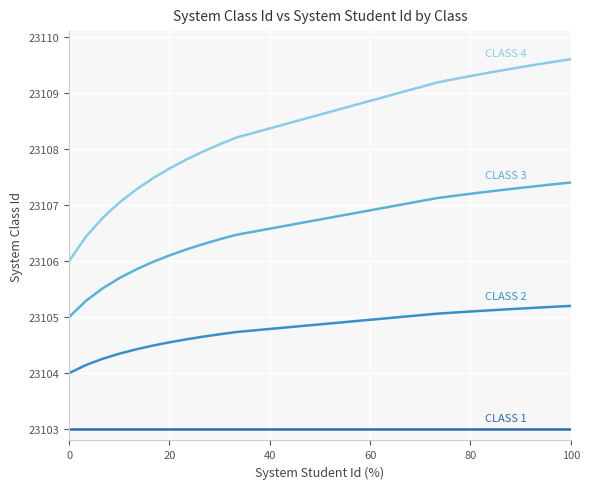

What is the smallest value displayed?

23103.0